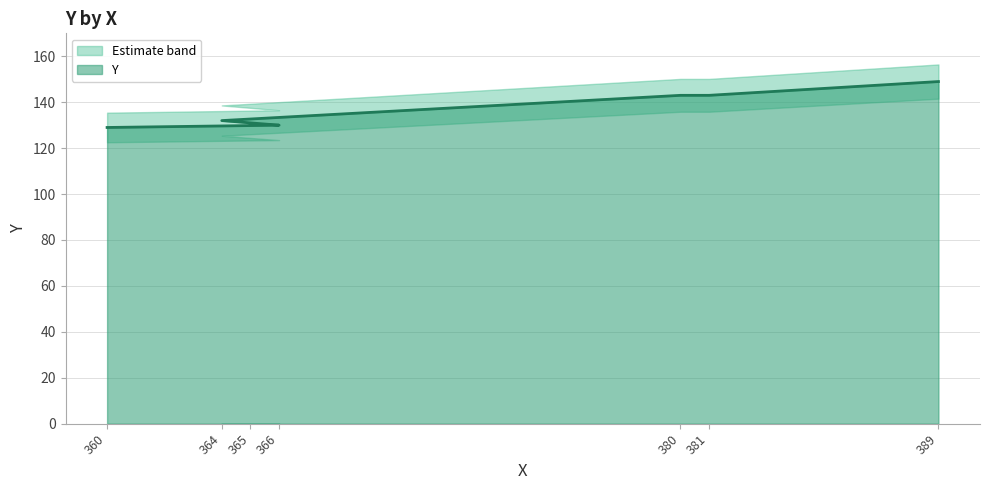

The chart shows a value of 176 at 366. True or false?

False